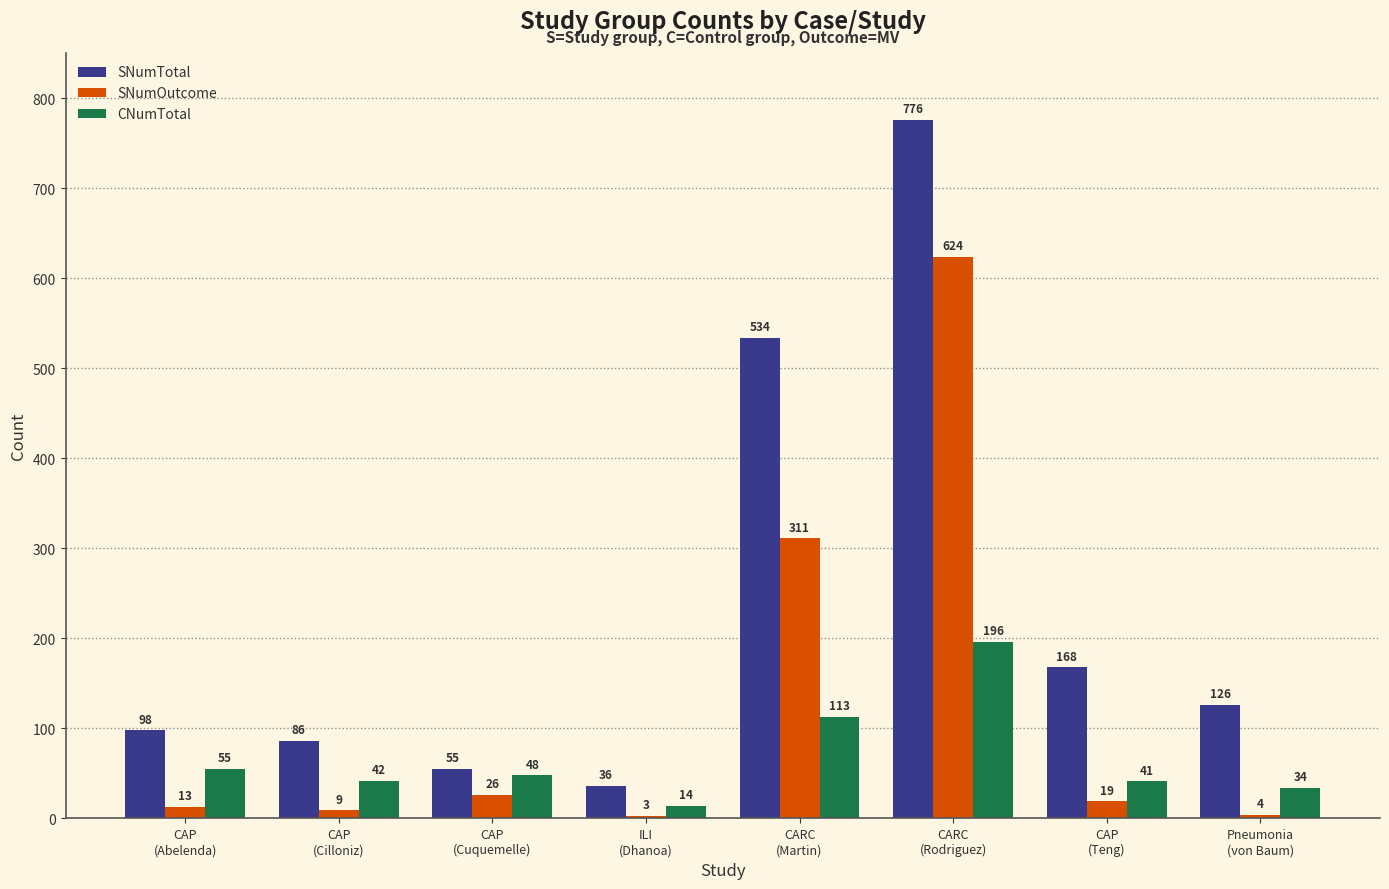

Reading left to right, what are all the values shown in this chart?

SNumTotal: 98	86	55	36	534	776	168	126
SNumOutcome: 13	9	26	3	311	624	19	4
CNumTotal: 55	42	48	14	113	196	41	34